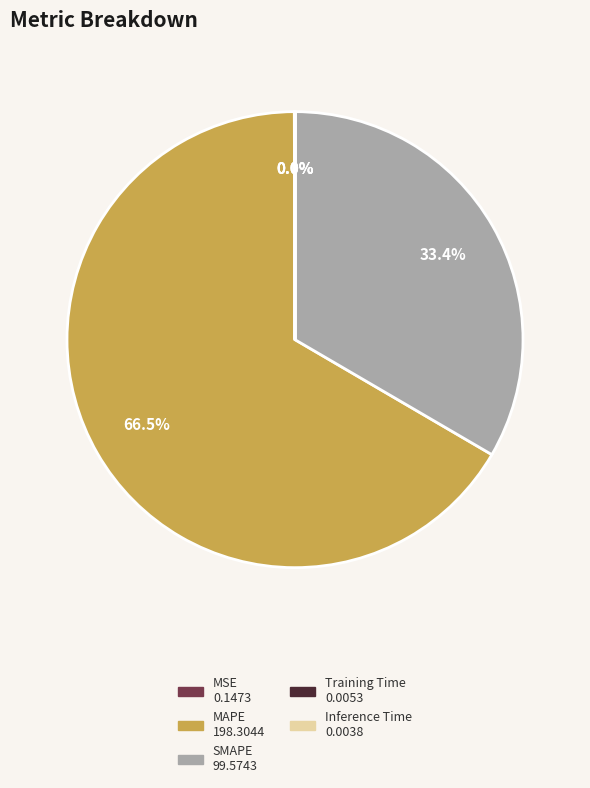

True or false: SMAPE accounts for 20% of the total.

False